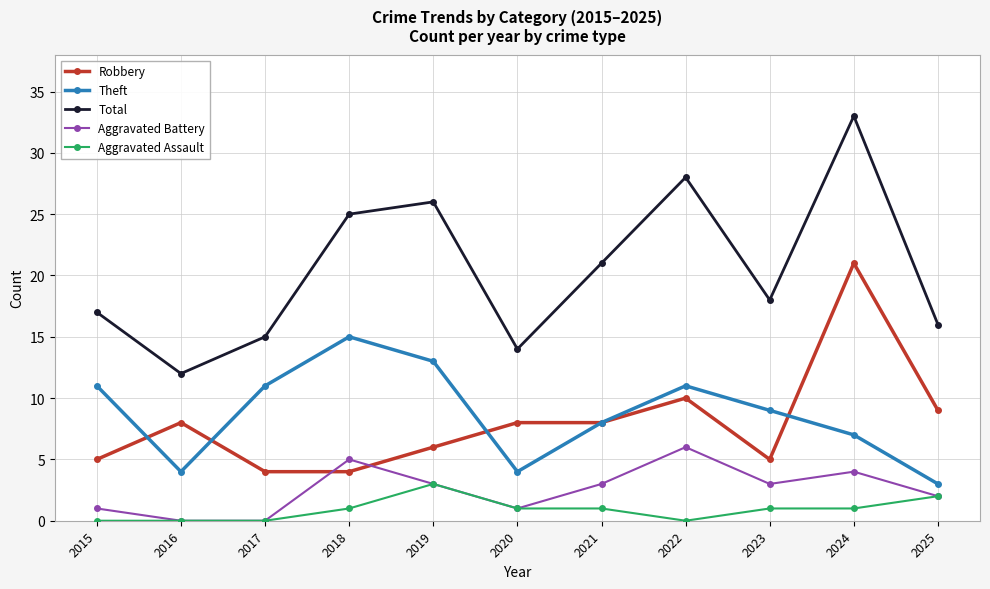

Count the number of categories in the chart.

11